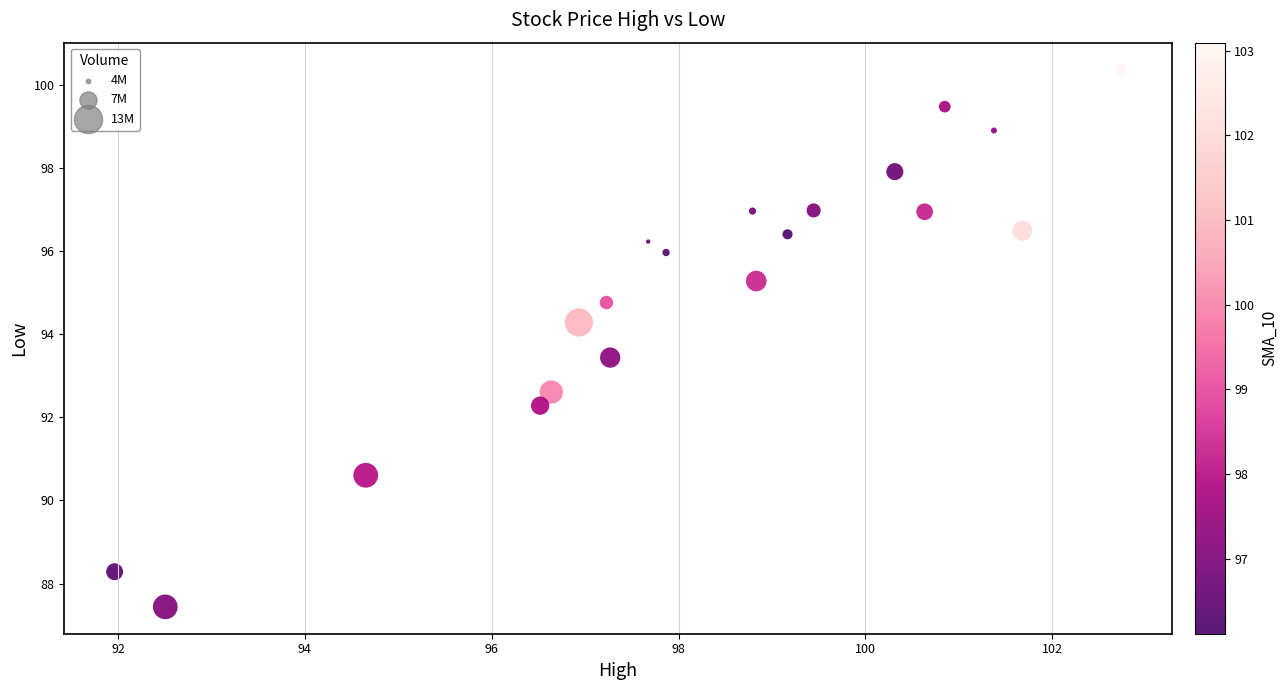

What is the range of X values (max minus min)?

10.8